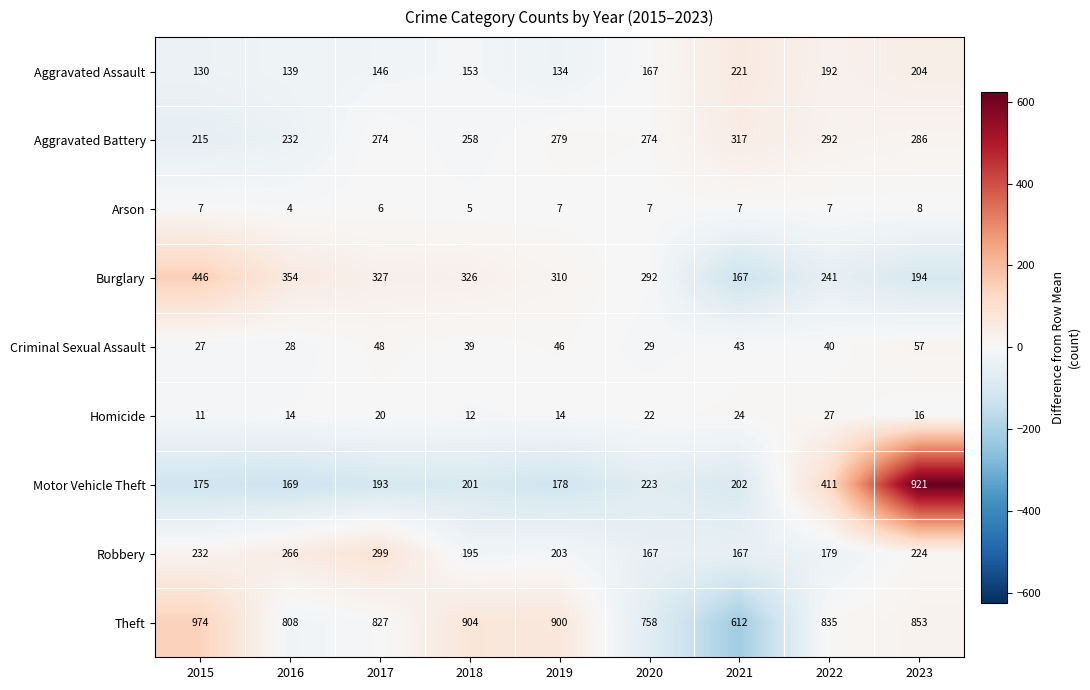

Which series has the largest range (max minus min)?

Motor Vehicle Theft